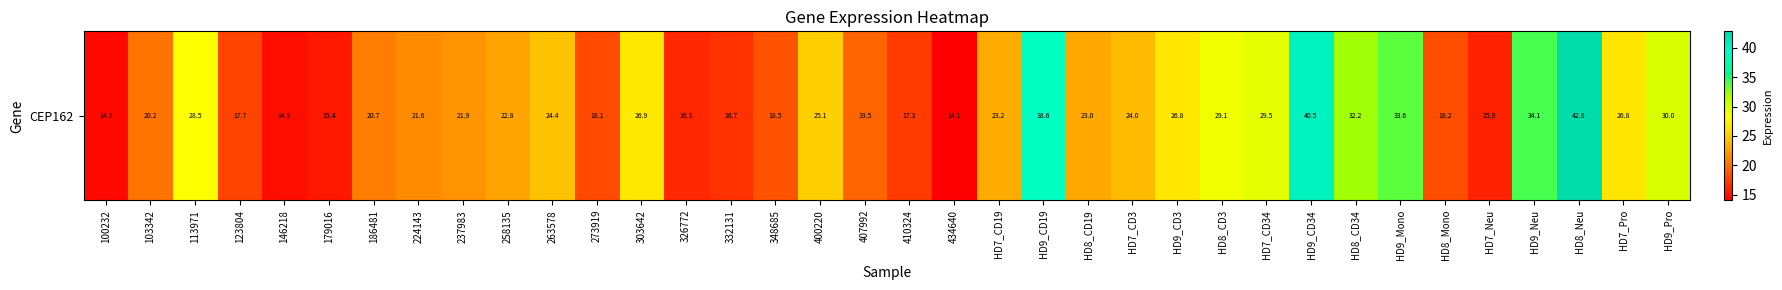

Reading left to right, list all the values displayed in this chart.

14.6	20.2	28.5	17.7	14.9	15.4	20.7	21.6	21.9	22.8	24.4	18.1	26.9	16.3	16.7	18.5	25.1	19.5	17.3	14.1	23.2	38.6	23.0	24.0	26.8	29.1	29.5	40.5	32.2	33.6	18.2	15.9	34.1	42.8	26.8	30.0